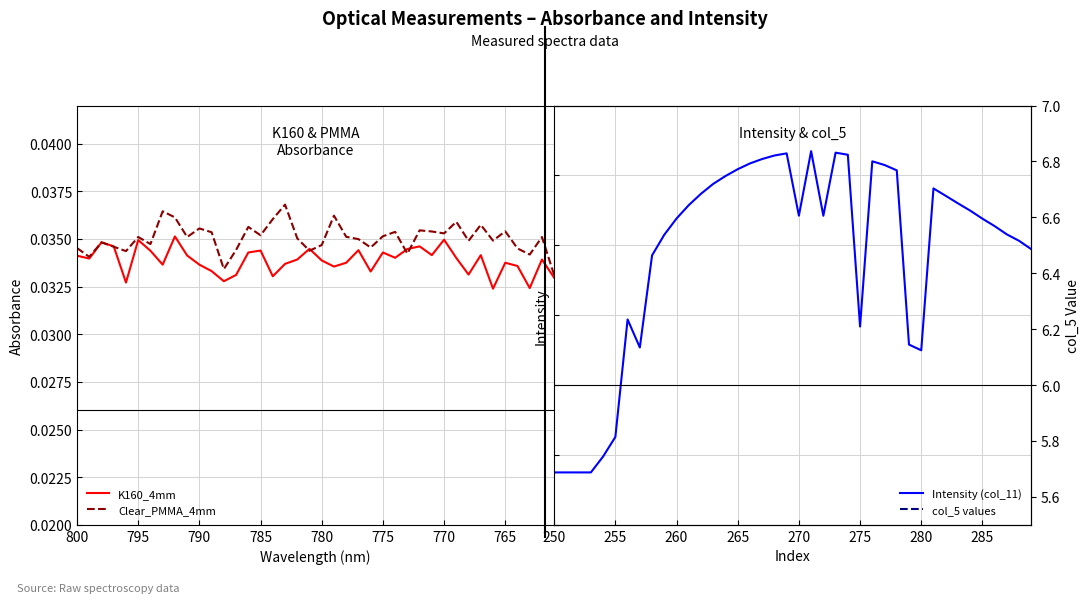

In Clear_PMMA_4mm, how many points are lower than both neighbors (excluding endpoints)?

13